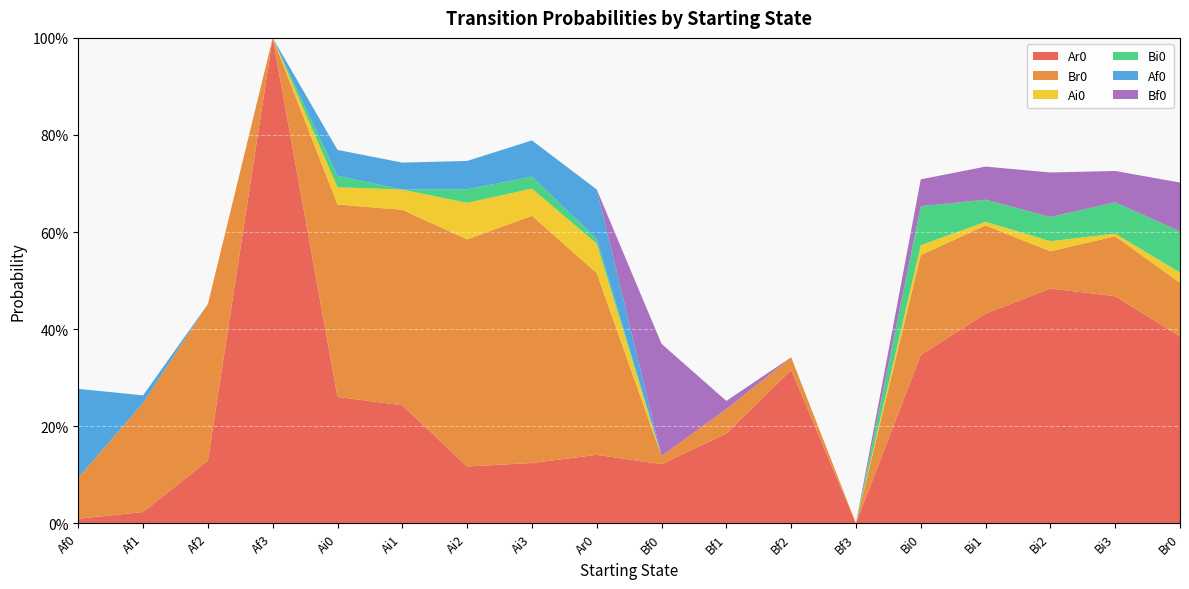

Reading left to right, list all the values displayed in this chart.

Ar0: 0.0	0.0	0.1	1.0	0.3	0.2	0.1	0.1	0.1	0.1	0.2	0.3	0.0	0.3	0.4	0.5	0.5	0.4
Br0: 0.1	0.2	0.3	0.0	0.4	0.4	0.5	0.5	0.4	0.0	0.1	0.0	0.0	0.2	0.2	0.1	0.1	0.1
Ai0: 0.0	0.0	0.0	0.0	0.0	0.0	0.1	0.1	0.1	0.0	0.0	0.0	0.0	0.0	0.0	0.0	0.0	0.0
Bi0: 0.0	0.0	0.0	0.0	0.0	0.0	0.0	0.0	0.0	0.0	0.0	0.0	0.0	0.1	0.0	0.1	0.1	0.1
Af0: 0.2	0.0	0.0	0.0	0.1	0.1	0.1	0.1	0.1	0.0	0.0	0.0	0.0	0.0	0.0	0.0	0.0	0.0
Bf0: 0.0	0.0	0.0	0.0	0.0	0.0	0.0	0.0	0.0	0.2	0.0	0.0	0.0	0.1	0.1	0.1	0.1	0.1